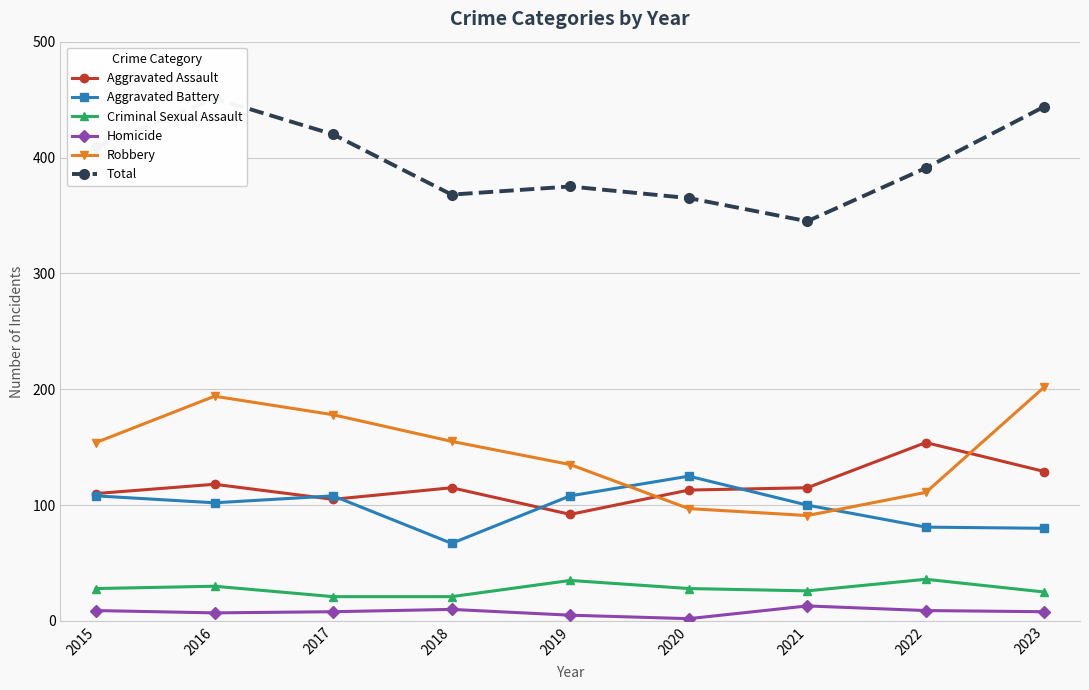

Rank the categories by Aggravated Assault value from highest to lowest.

2022, 2023, 2016, 2018, 2021, 2020, 2015, 2017, 2019